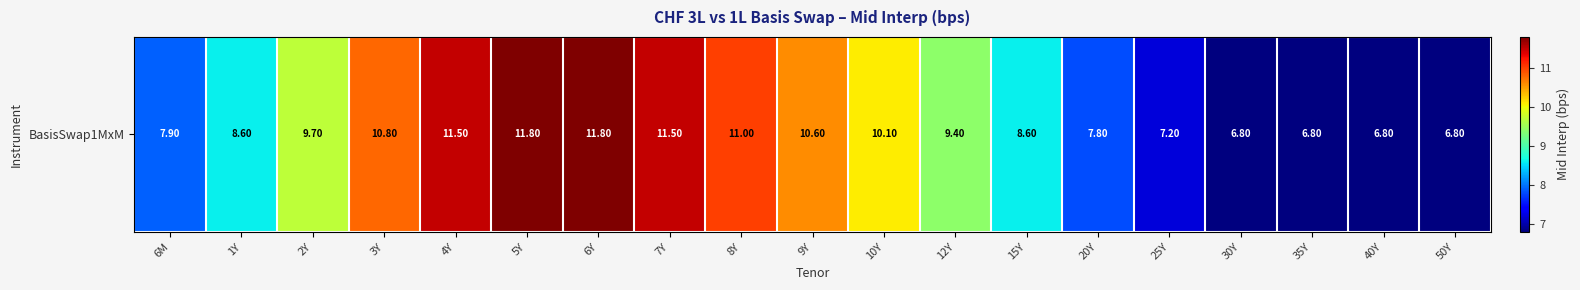

What is the smallest value displayed?

6.8